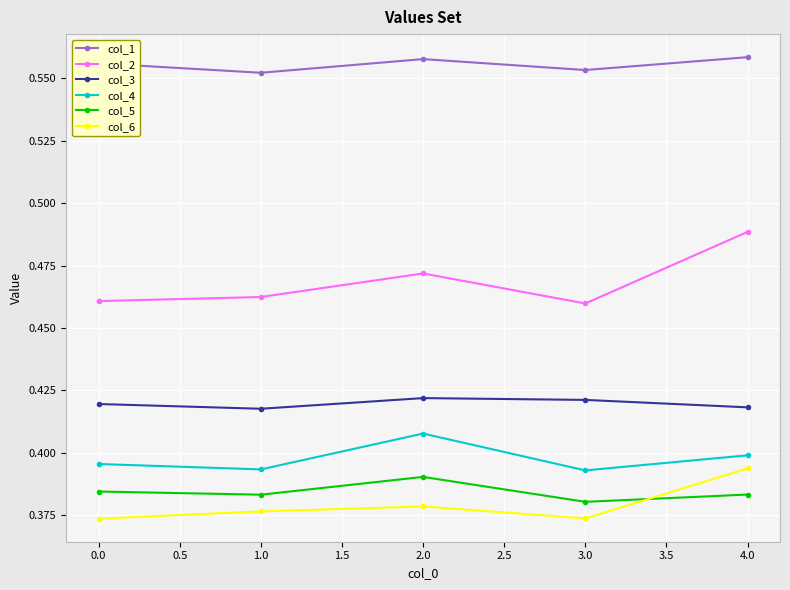

What are all the series names shown in the legend?

col_1, col_2, col_3, col_4, col_5, col_6